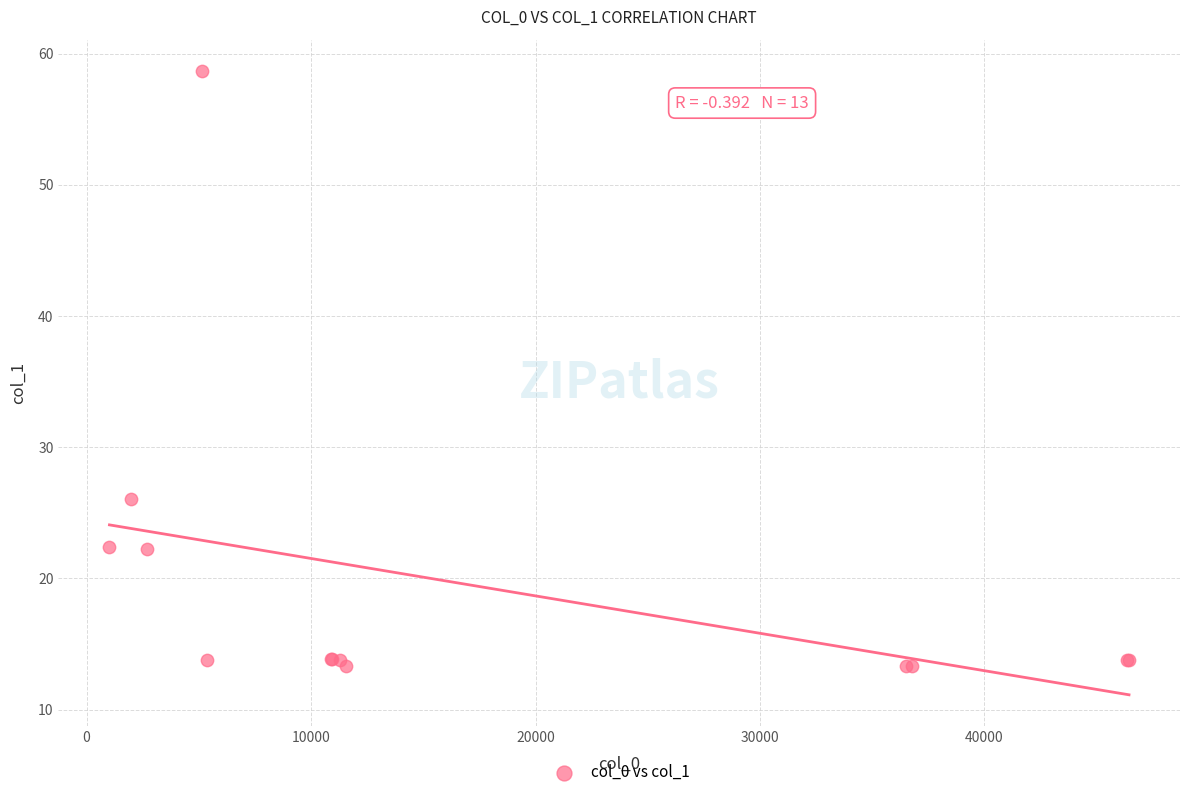

What Y value in the scatter plot is closest to 35?

26.1